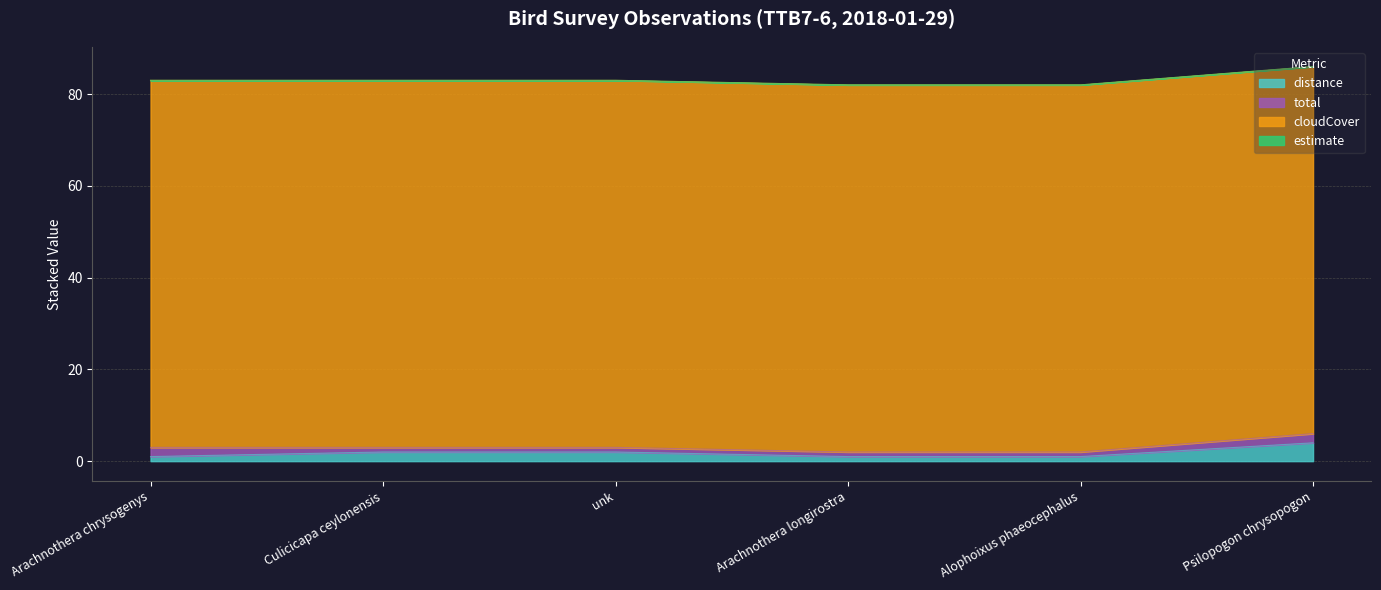

What is the label of the 4th point from the left?

Arachnothera longirostra